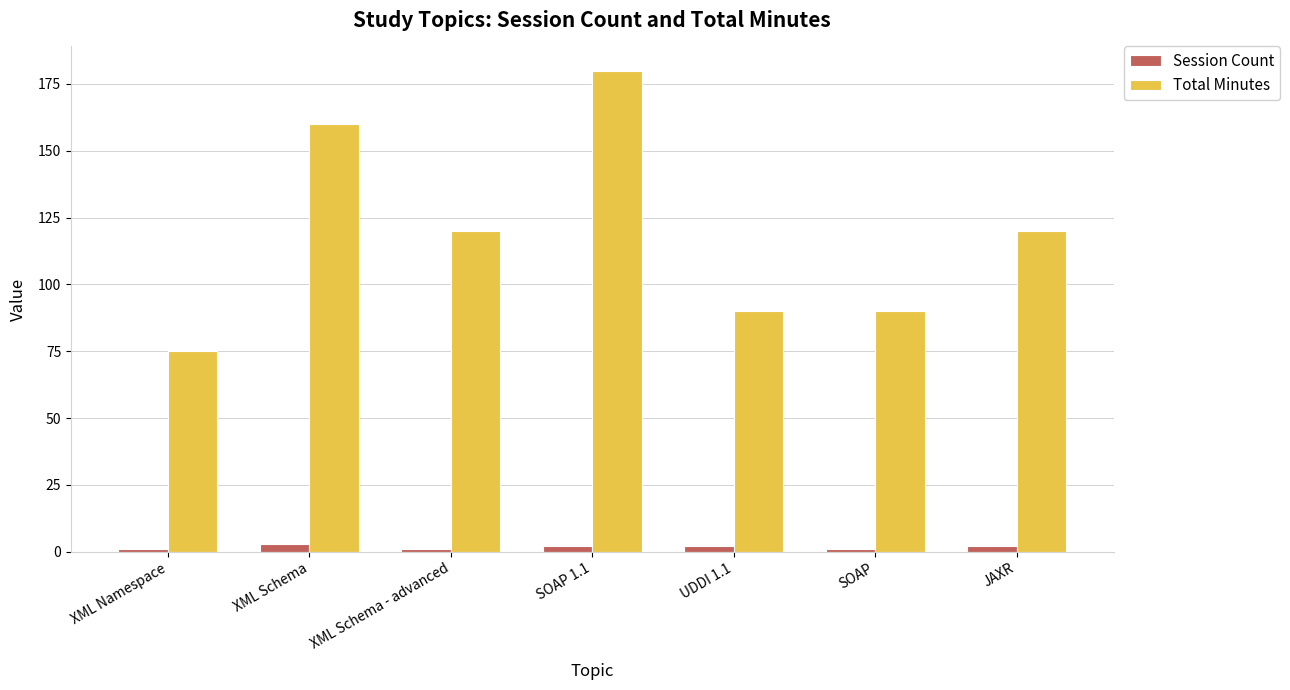

At how many categories does at least one series exceed 70?

7